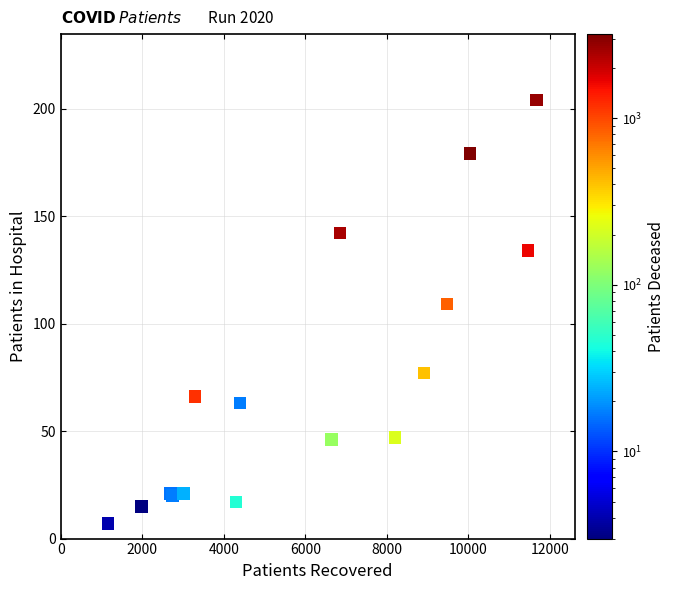

What Y value in the scatter plot is closest to 105?

109